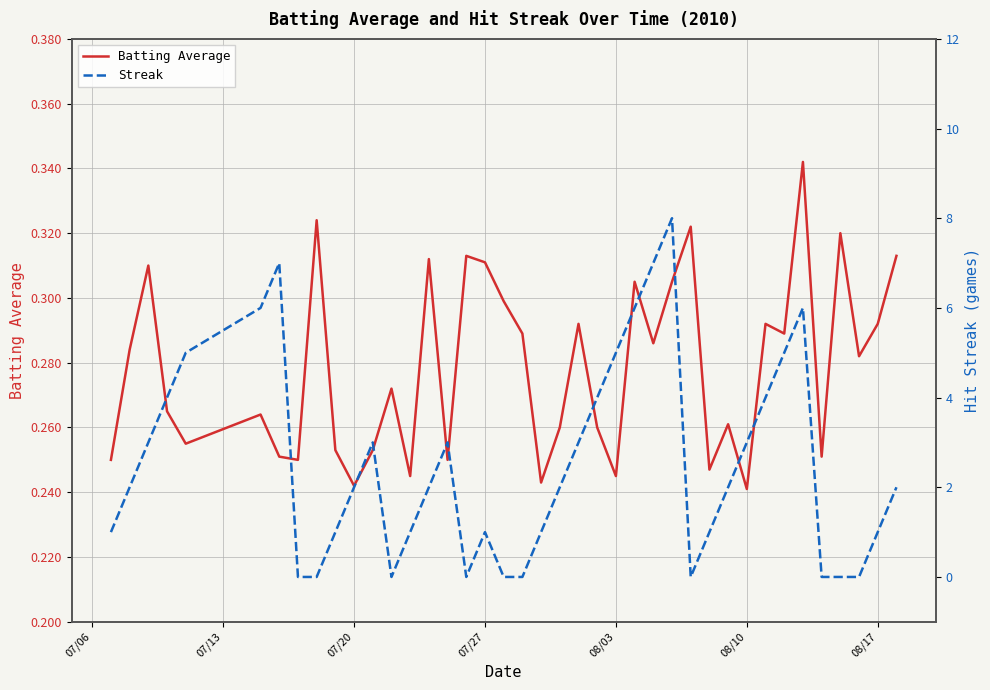

Reading left to right, list all the values displayed in this chart.

Batting Average: 0.2	0.3	0.3	0.3	0.3	0.3	0.3	0.2	0.3	0.3	0.2	0.3	0.3	0.2	0.3	0.2	0.3	0.3	0.3	0.3	0.2	0.3	0.3	0.3	0.2	0.3	0.3	0.3	0.3	0.2	0.3	0.2	0.3	0.3	0.3	0.3	0.3	0.3	0.3	0.3
Streak: 1.0	2.0	3.0	4.0	5.0	6.0	7.0	0.0	0.0	1.0	2.0	3.0	0.0	1.0	2.0	3.0	0.0	1.0	0.0	0.0	1.0	2.0	3.0	4.0	5.0	6.0	7.0	8.0	0.0	1.0	2.0	3.0	4.0	5.0	6.0	0.0	0.0	0.0	1.0	2.0